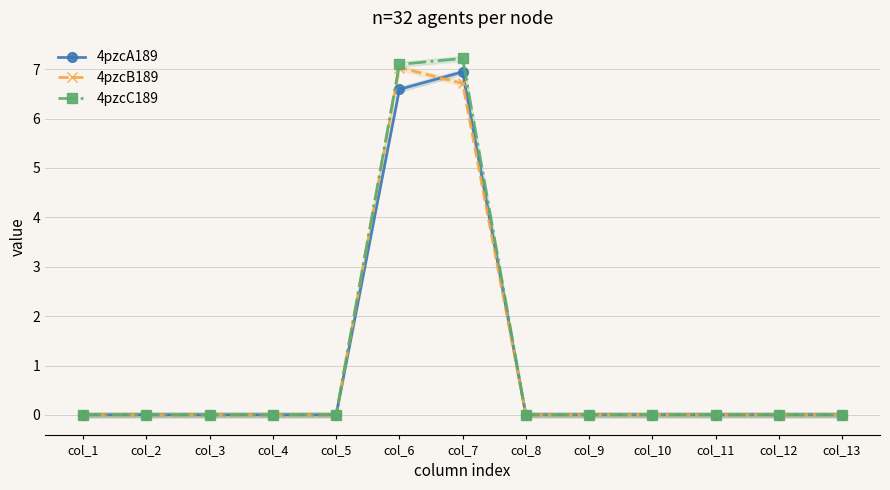

What is the difference between the second highest and second lowest values in the 4pzcA189 series?

6.6